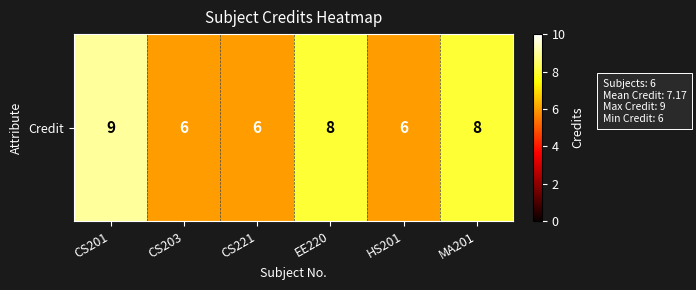

Where is the data nearest to the value 7?

CS203